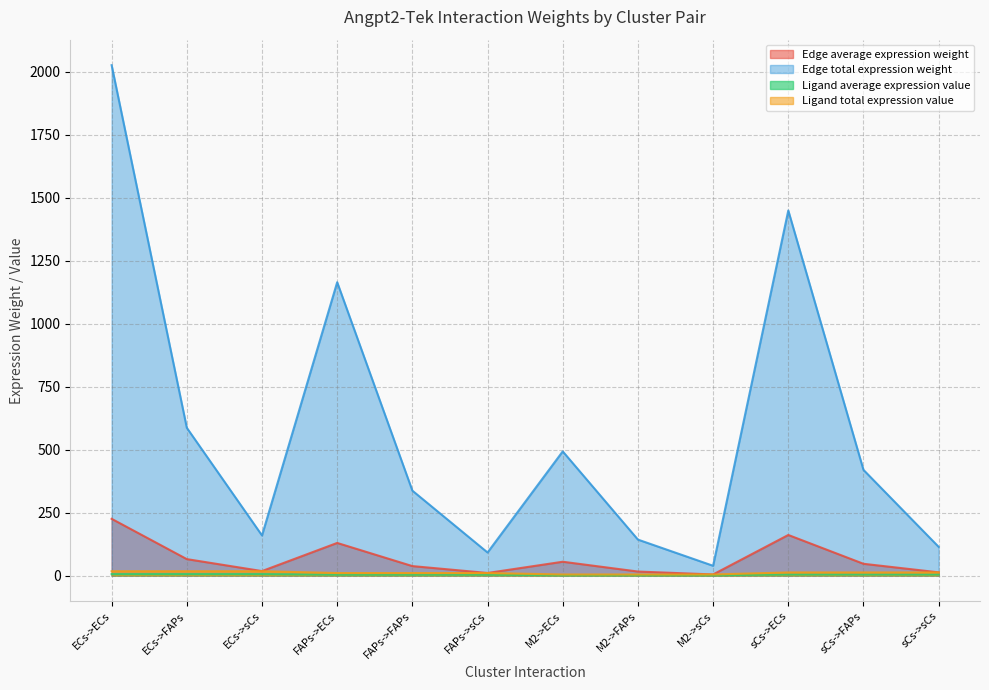

Is it true that Edge total expression weight equals 419.3 at sCs->FAPs?

True